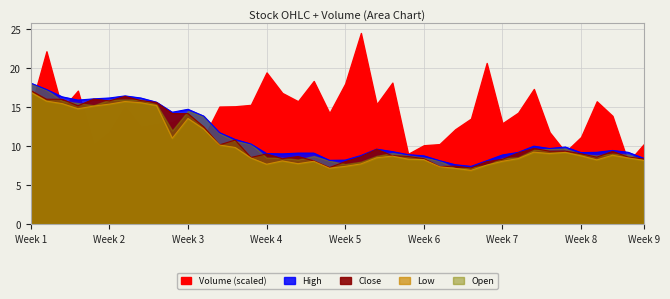

At how many categories does at least one series exceed 8?

38